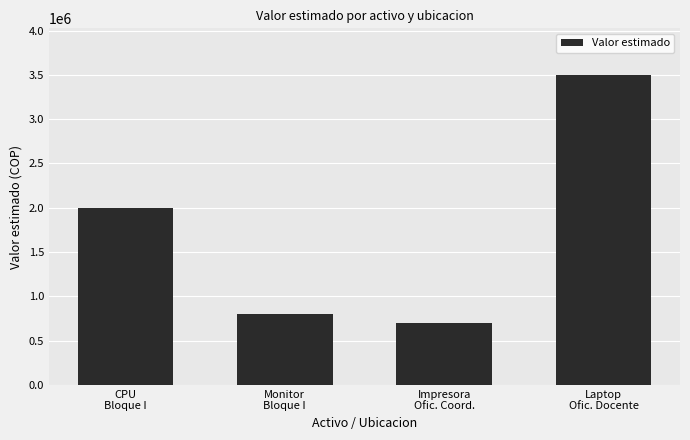

Between CPU
Bloque I and Impresora
Ofic. Coord., which is larger?

CPU
Bloque I